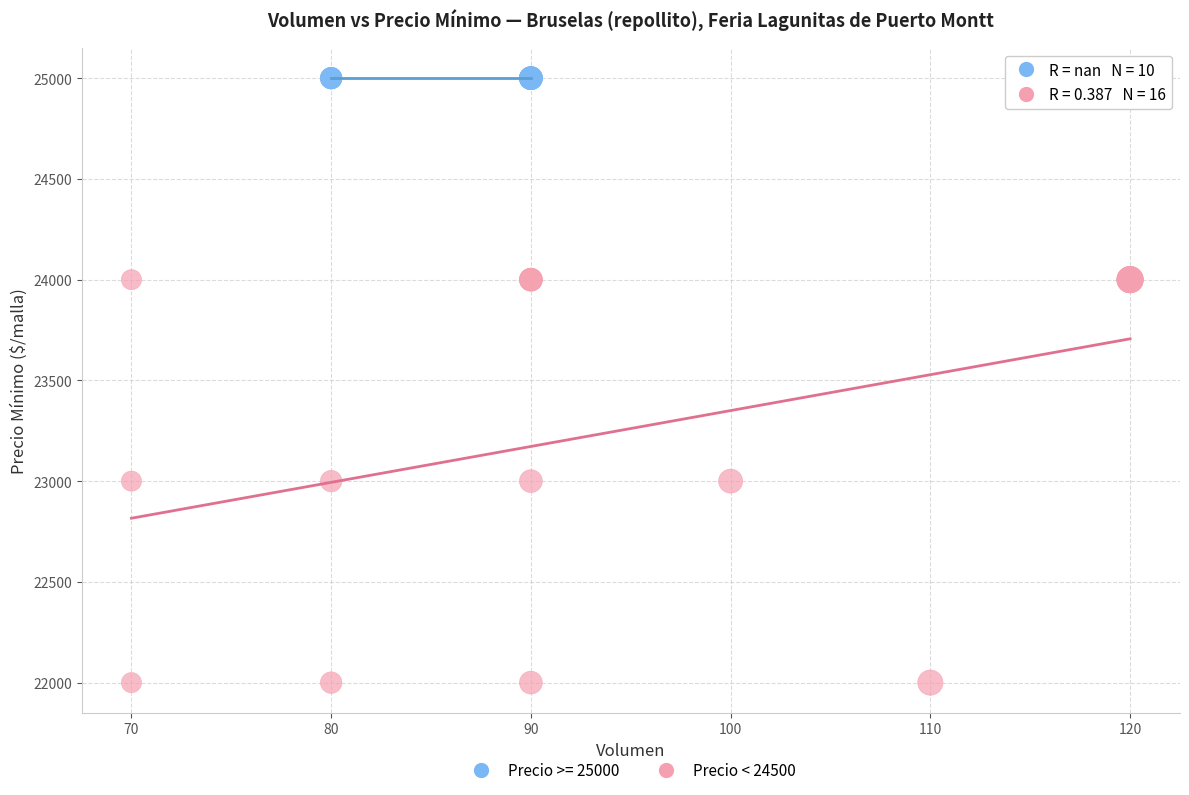

Which series reaches the minimum Y coordinate?

Precio < 24500